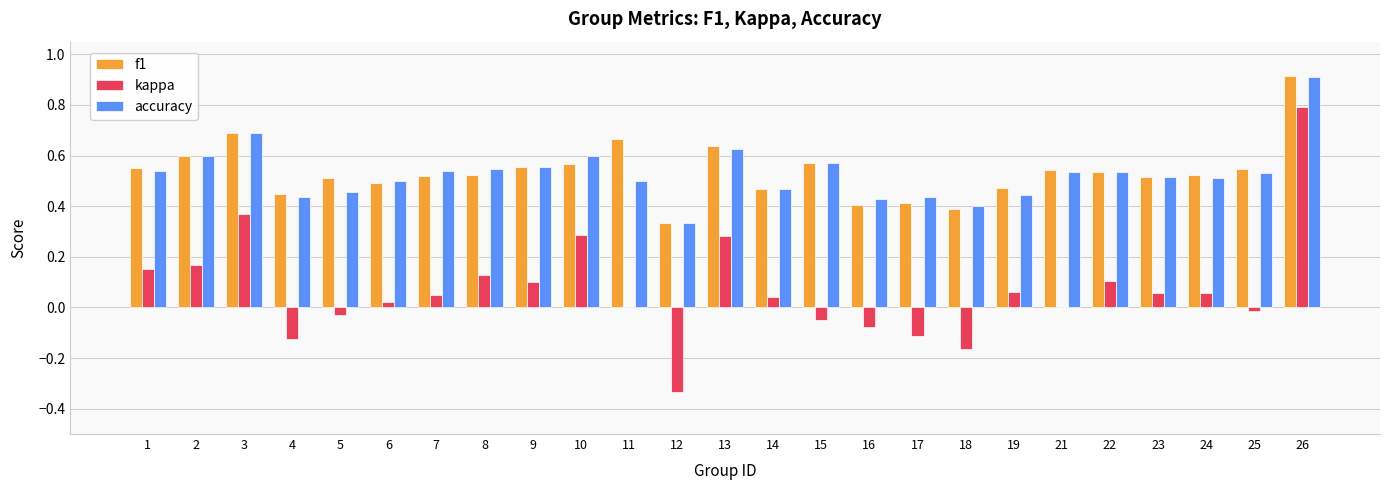

True or false: f1 has a value of 0.5 at 1.

True